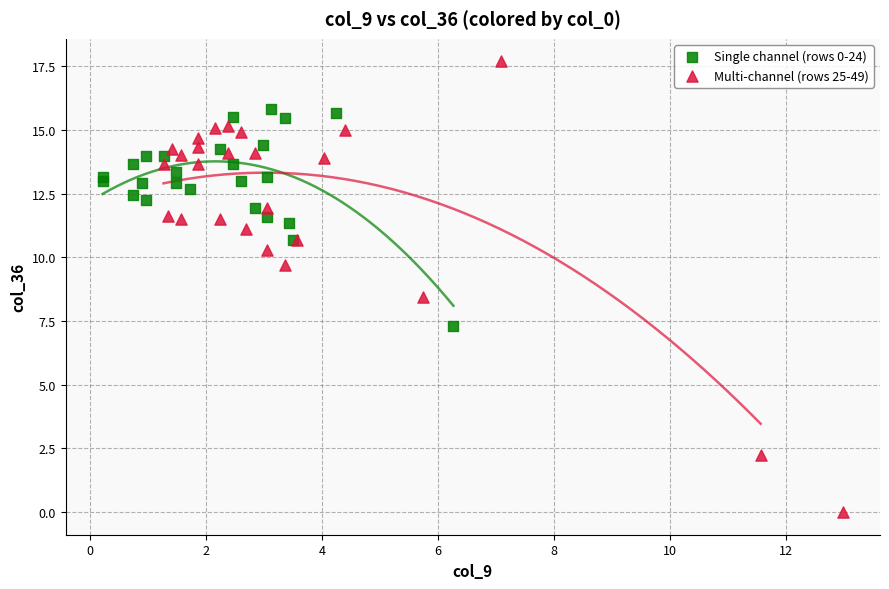

Which series reaches the minimum Y coordinate?

Multi-channel (rows 25-49)